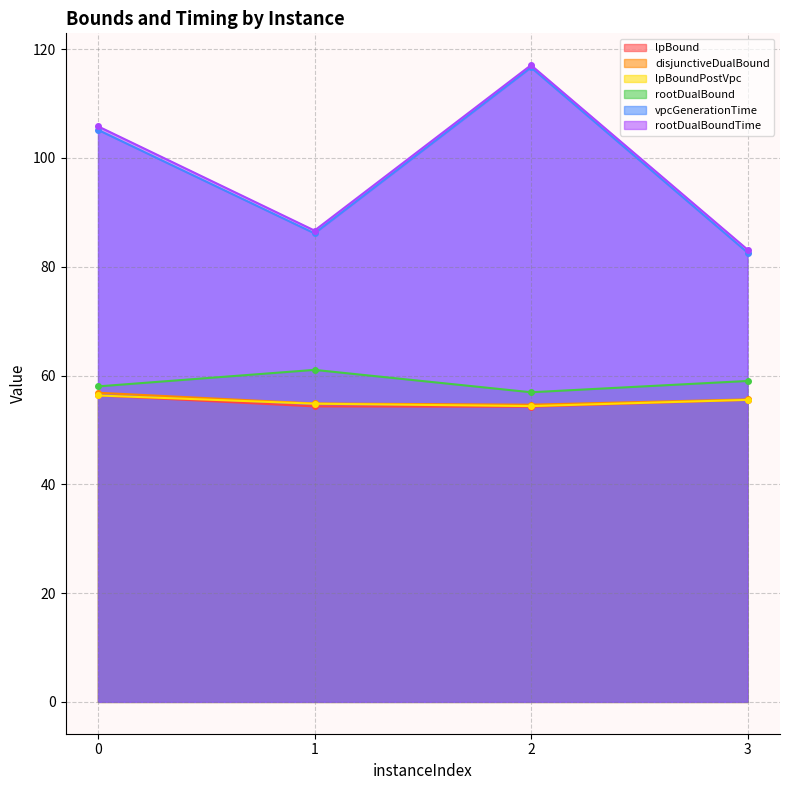

Reading right to left, transcribe all the data shown in this chart.

lpBound: 55.5	54.3	54.3	56.3
disjunctiveDualBound: 55.6	54.6	54.9	56.8
lpBoundPostVpc: 55.5	54.4	54.8	56.3
rootDualBound: 59.0	56.9	61.0	58.0
vpcGenerationTime: 82.6	116.6	86.1	105.2
rootDualBoundTime: 83.2	117.1	86.7	105.8